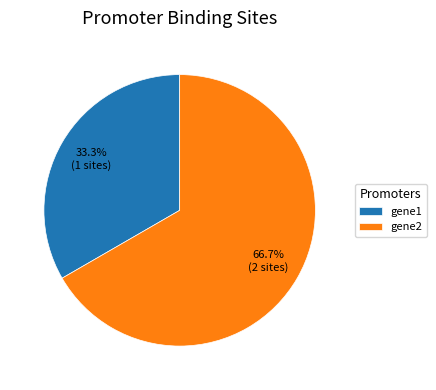

Which category accounts for the majority?

gene2